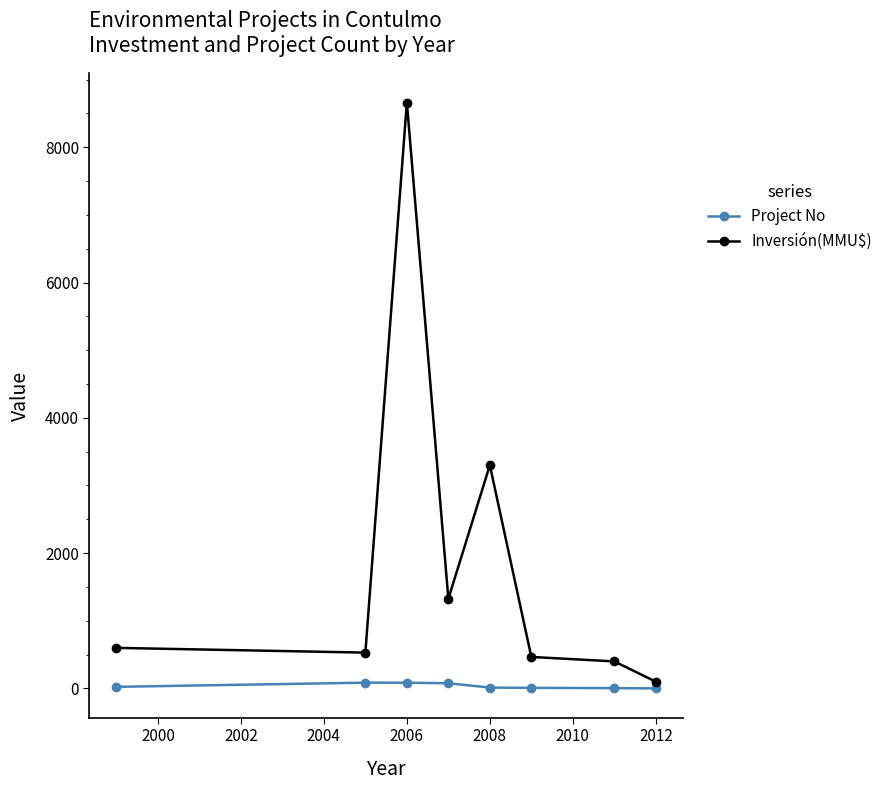

In Project No, how many points are higher than both neighbors (excluding endpoints)?

1